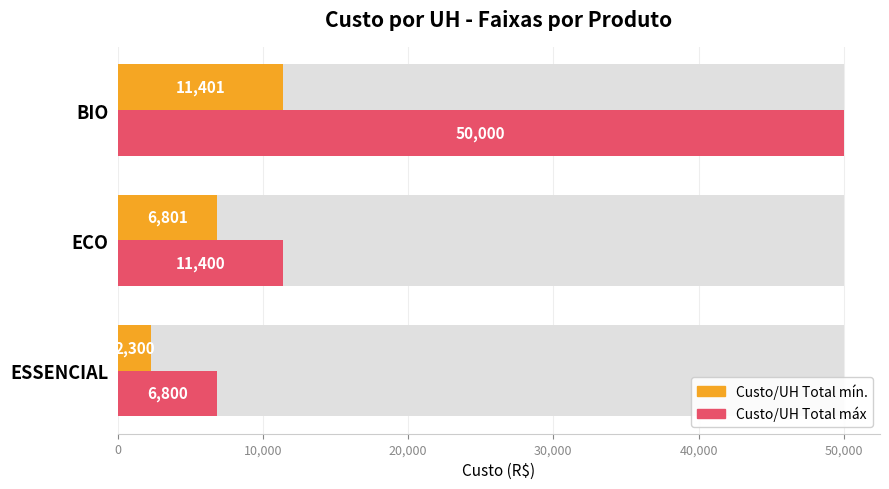

How many distinct data groups are displayed?

2